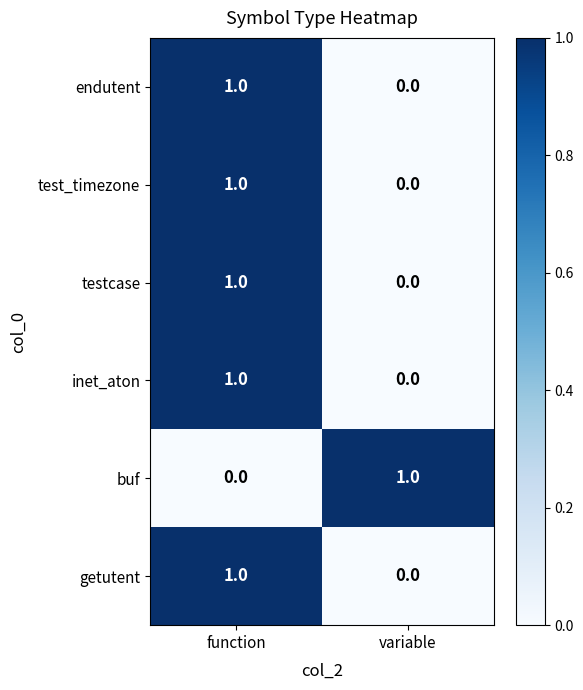

What is the spread (max minus min) of values at variable?

1